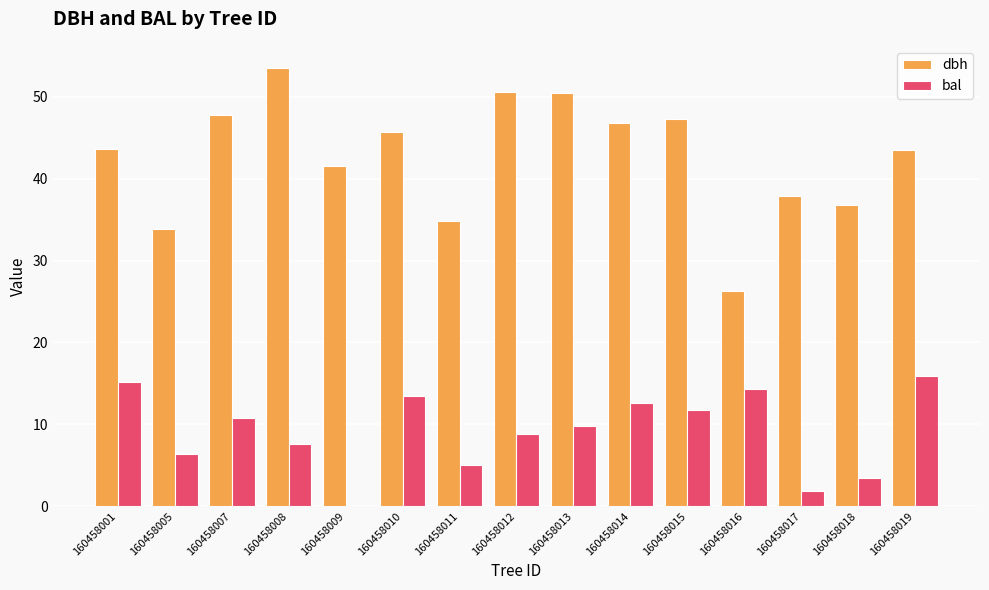

At which category does the chart reach its peak across all series?

160458008